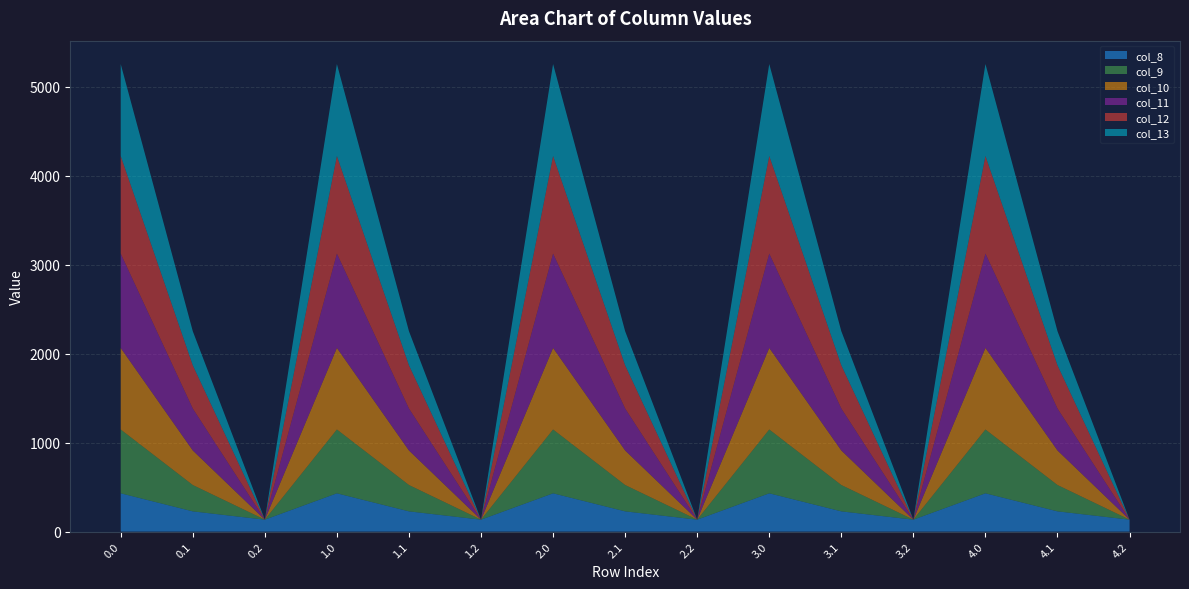

Reading left to right, extract all data points from this chart.

col_8: 430.3	227.5	134.2	430.3	227.5	134.2	430.3	227.5	134.2	430.3	227.5	134.2	430.3	227.5	134.2
col_9: 716.9	295.9	0.0	716.9	295.9	0.0	716.9	295.9	0.0	716.9	295.9	0.0	716.9	295.9	0.0
col_10: 916.2	388.1	0.0	916.2	388.1	0.0	916.2	388.1	0.0	916.2	388.1	0.0	916.2	388.1	0.0
col_11: 1060.3	471.7	0.0	1060.3	471.7	0.0	1060.3	471.7	0.0	1060.3	471.7	0.0	1060.3	471.7	0.0
col_12: 1096.7	485.4	0.0	1096.7	485.4	0.0	1096.7	485.4	0.0	1096.7	485.4	0.0	1096.7	485.4	0.0
col_13: 1032.9	382.7	0.0	1032.9	382.7	0.0	1032.9	382.7	0.0	1032.9	382.7	0.0	1032.9	382.7	0.0